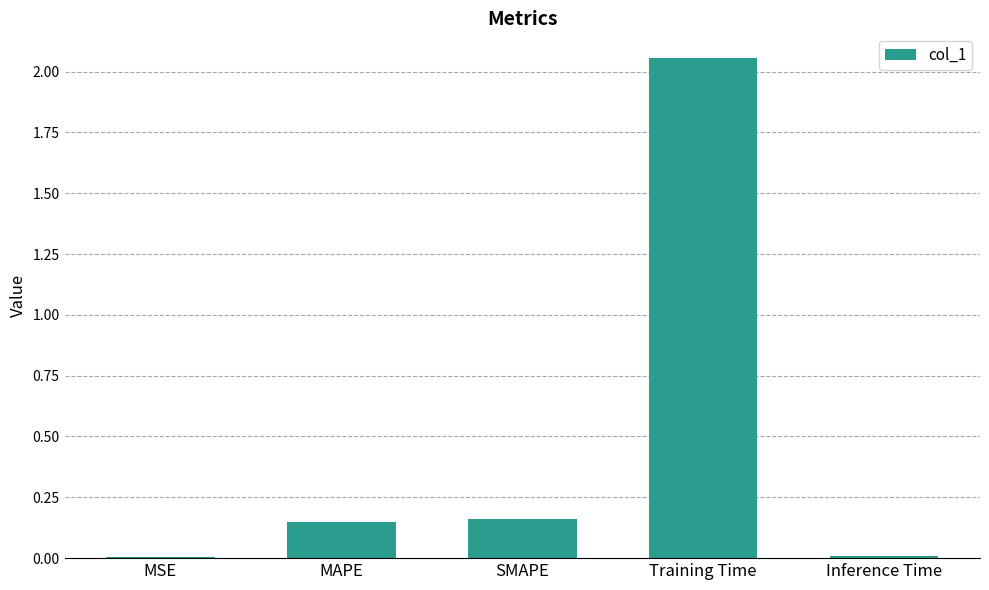

The chart shows a value of 0.8 at Training Time. True or false?

False